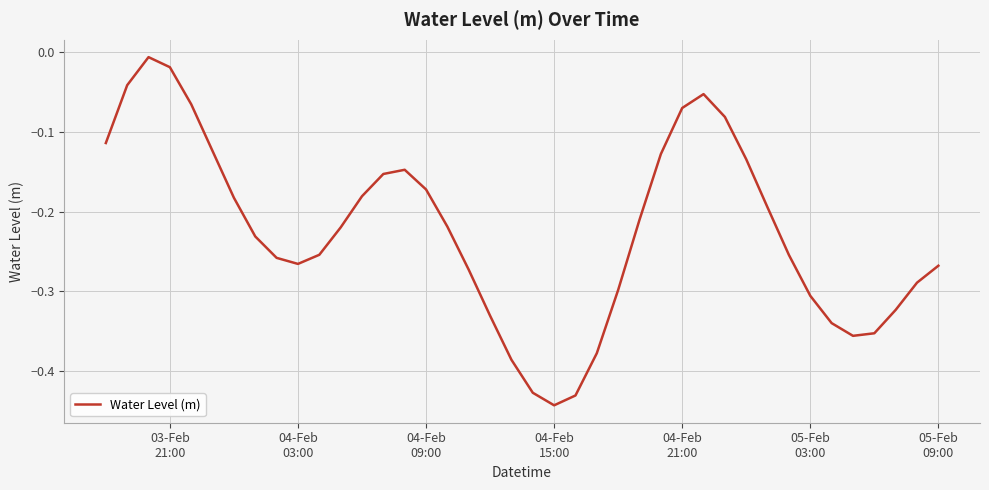

What is the difference between the second highest and minimum values?

0.4